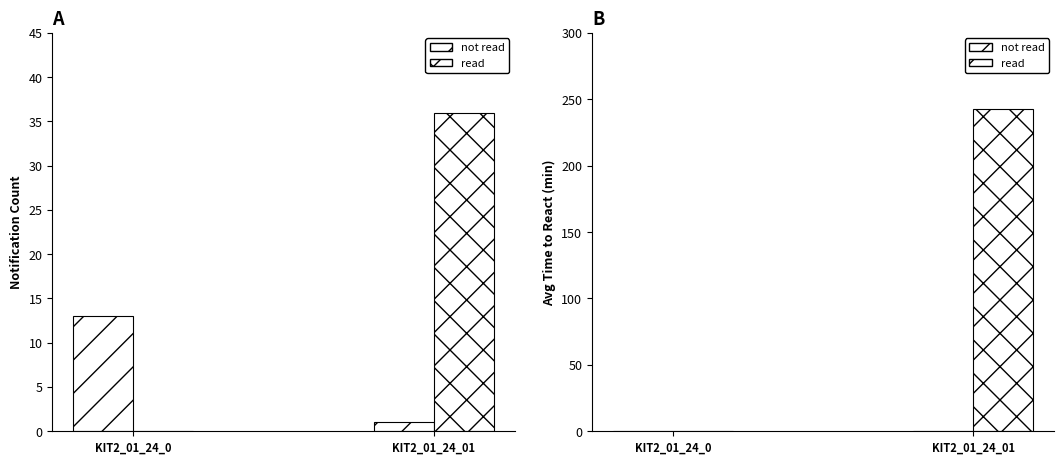

Reading left to right, what are all the values shown in this chart?

not read: 0	0
read: 0	243